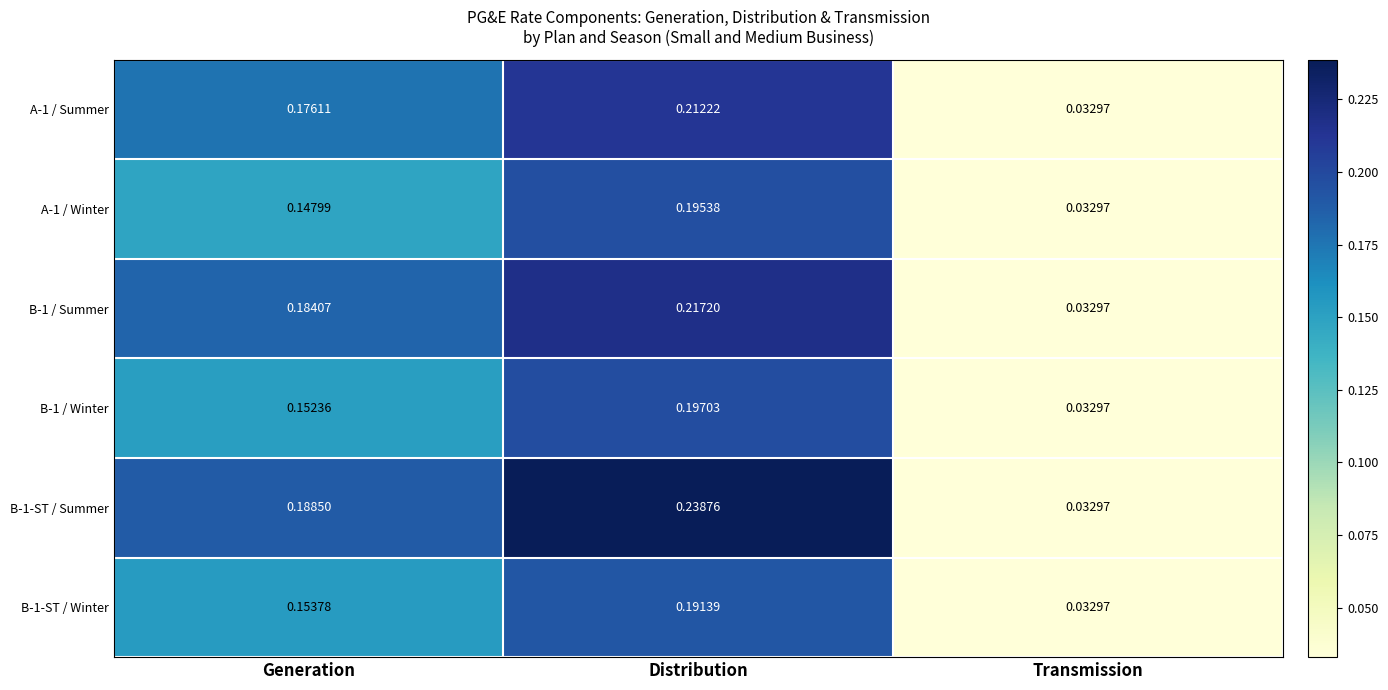

Where is B-1-ST / Winter nearest to the value 0?

Transmission